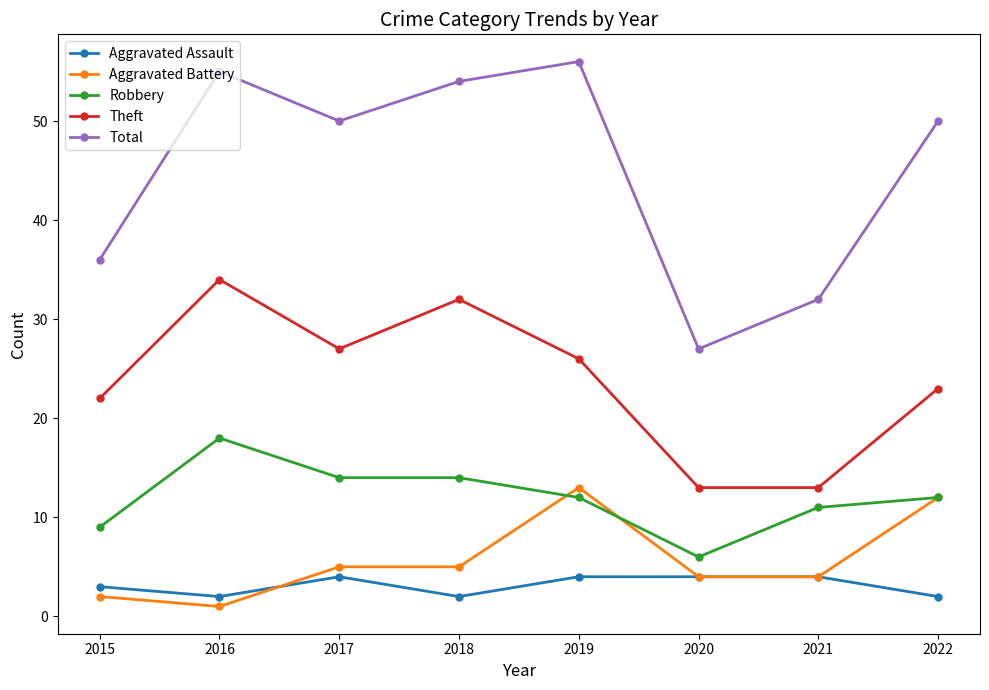

At which category does Total reach its first local valley?

2017